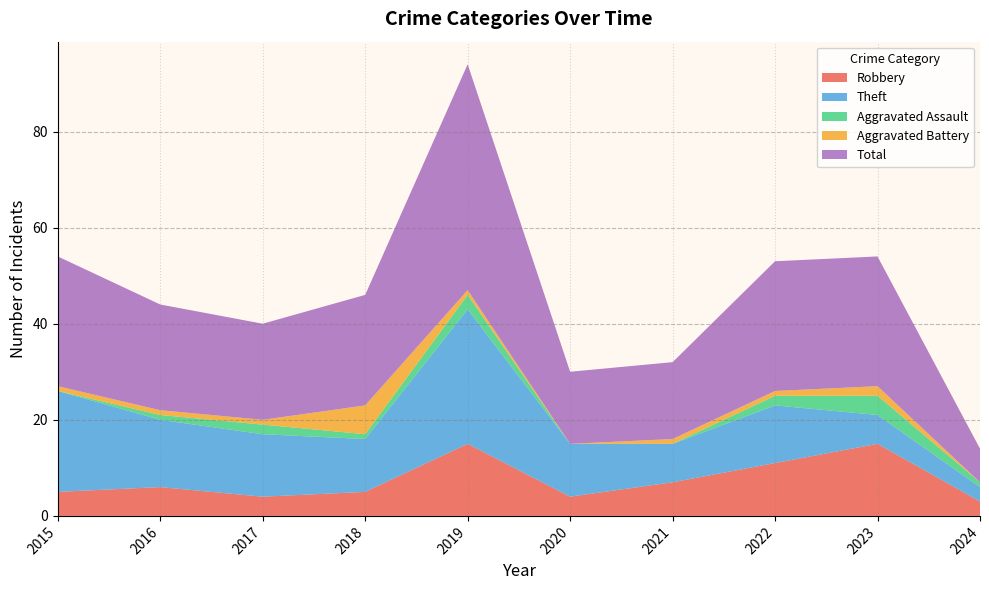

Reading left to right, transcribe all the data shown in this chart.

Robbery: 2015=5	2016=6	2017=4	2018=5	2019=15	2020=4	2021=7	2022=11	2023=15	2024=3
Theft: 2015=21	2016=14	2017=13	2018=11	2019=28	2020=11	2021=8	2022=12	2023=6	2024=3
Aggravated Assault: 2015=0	2016=1	2017=2	2018=1	2019=3	2020=0	2021=0	2022=2	2023=4	2024=1
Aggravated Battery: 2015=1	2016=1	2017=1	2018=6	2019=1	2020=0	2021=1	2022=1	2023=2	2024=0
Total: 2015=27	2016=22	2017=20	2018=23	2019=47	2020=15	2021=16	2022=27	2023=27	2024=7